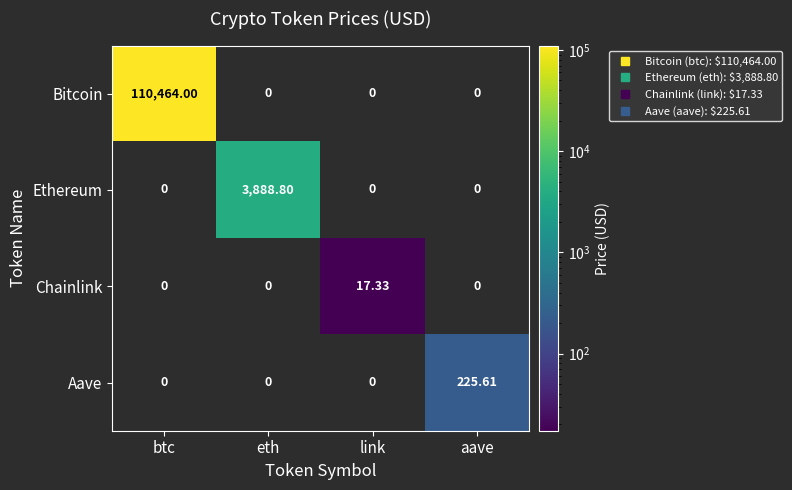

Rank the series by their maximum value, from lowest to highest.

Chainlink, Aave, Ethereum, Bitcoin